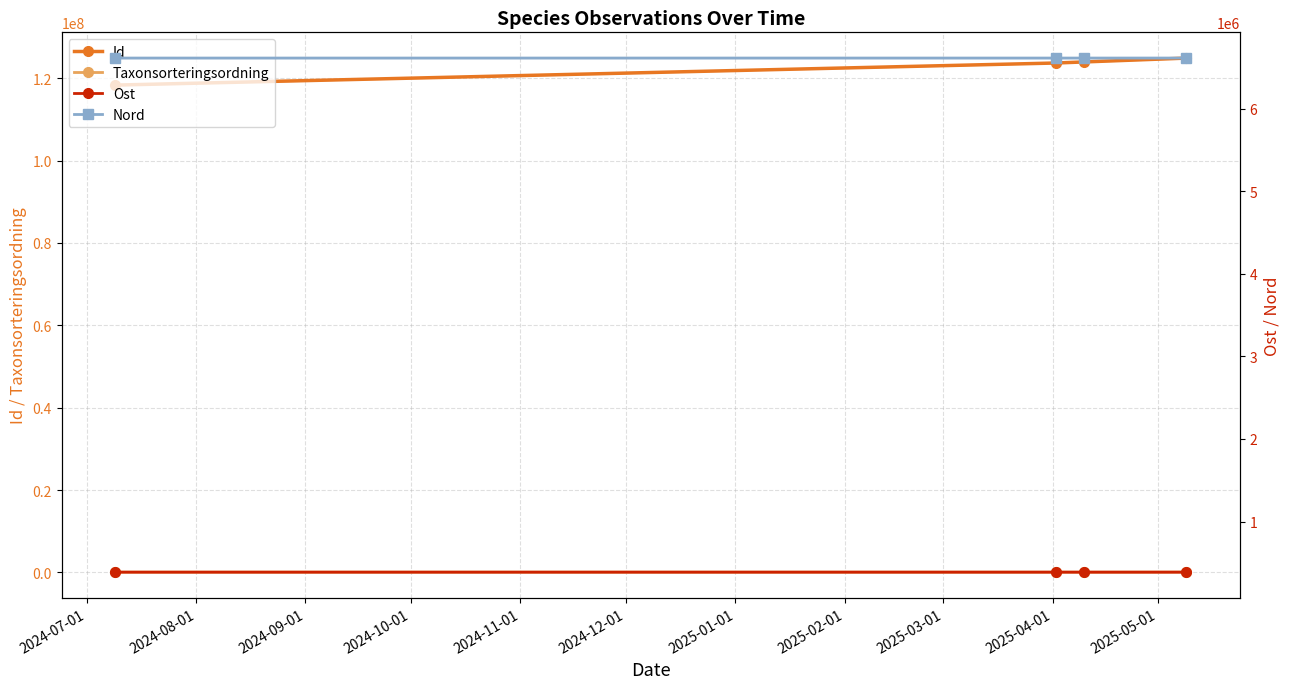

What is the total value across all series at 2024-08-01?

130789665.0